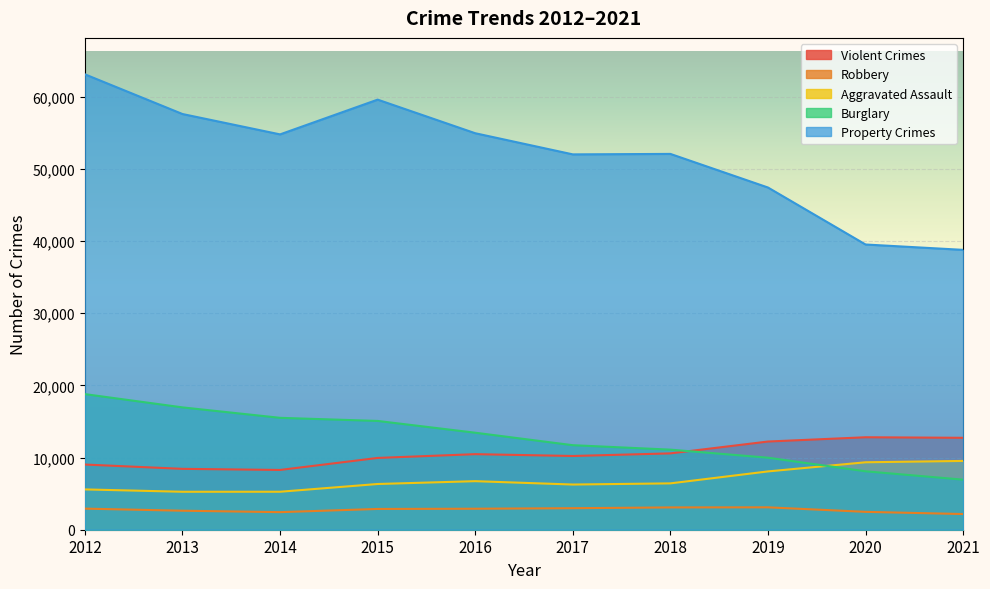

Does the chart display data point markers on the line(s)?

No